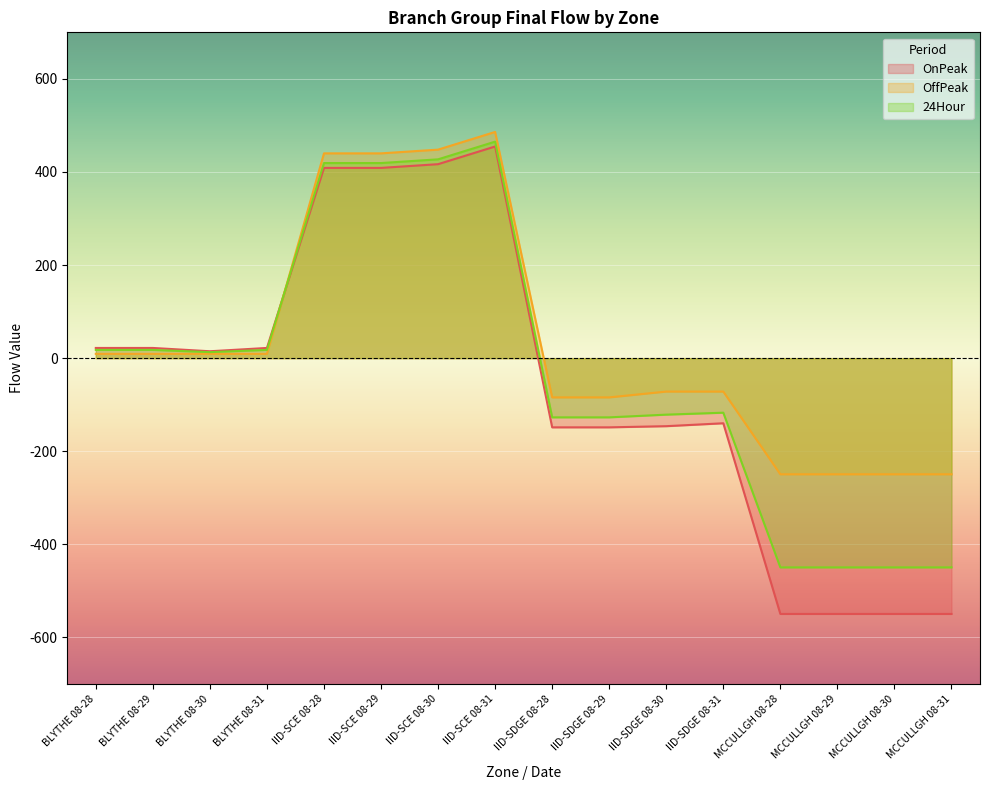

How many lines are shown in the chart?

3